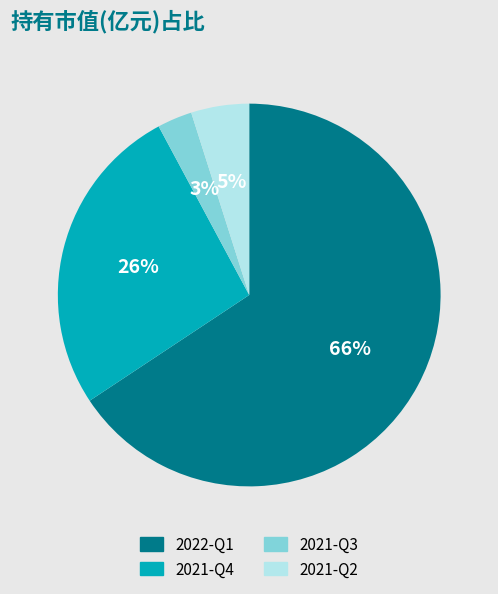

Rank the categories by value from highest to lowest.

2022-Q1, 2021-Q4, 2021-Q2, 2021-Q3